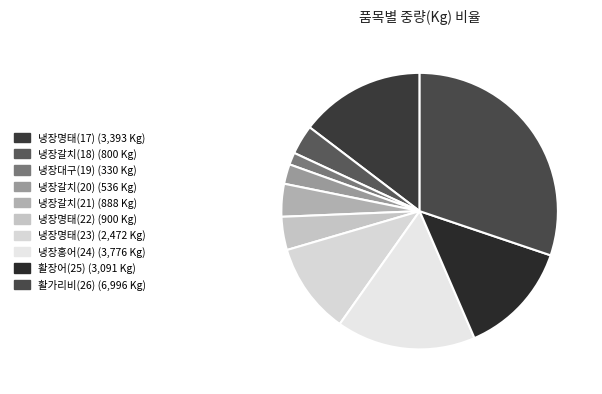

What is the largest slice in the pie chart?

활가리비(26)